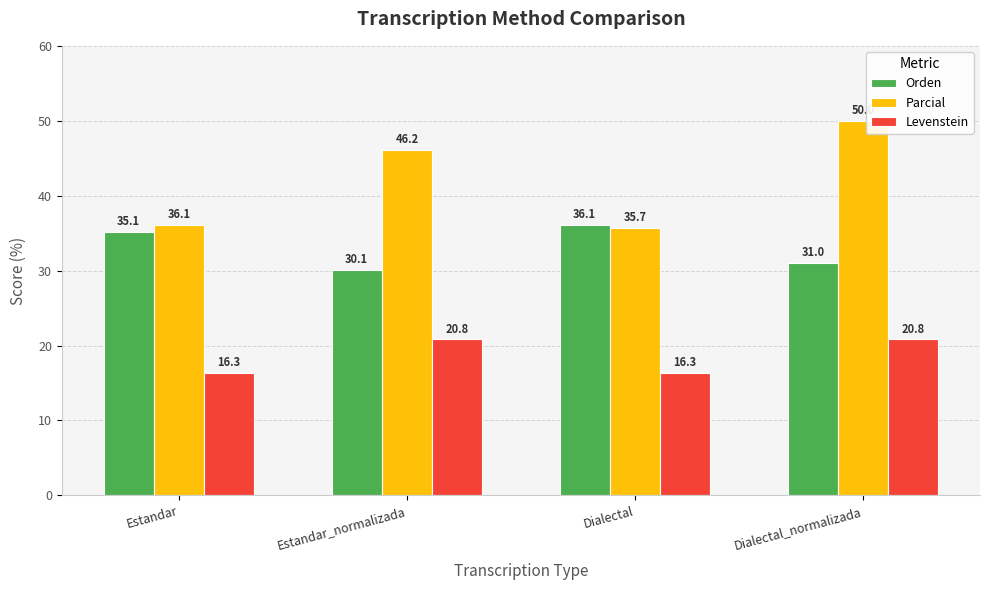

Which category has the lowest value in the Orden series?

Estandar_normalizada